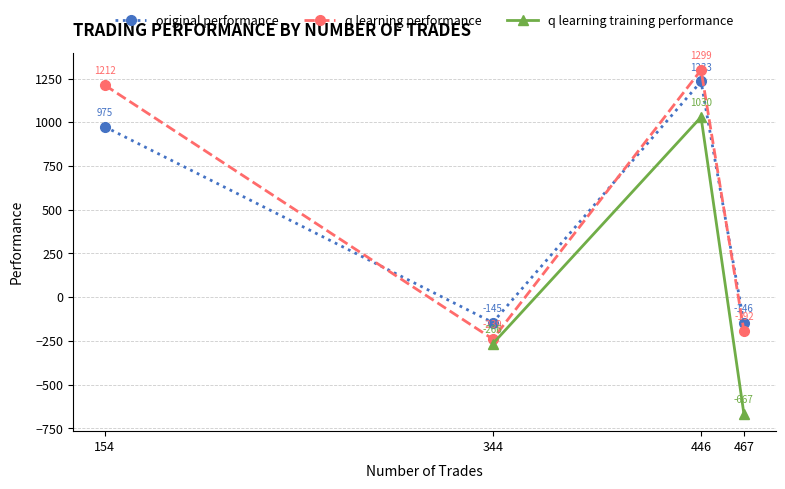

What is the sum of all original performance values?

1917.3